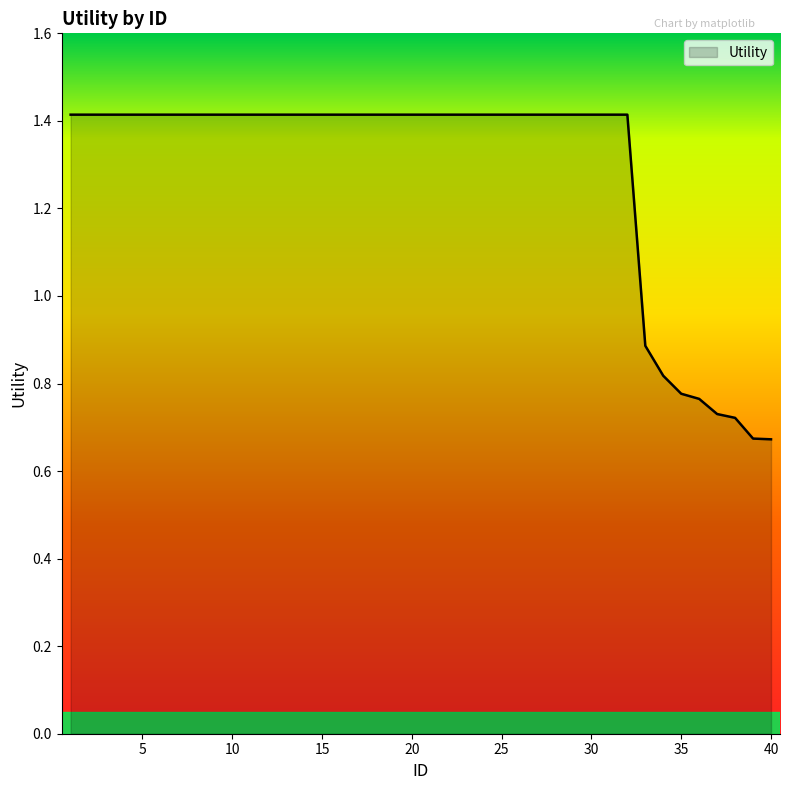

What is the greatest value displayed?

1.4